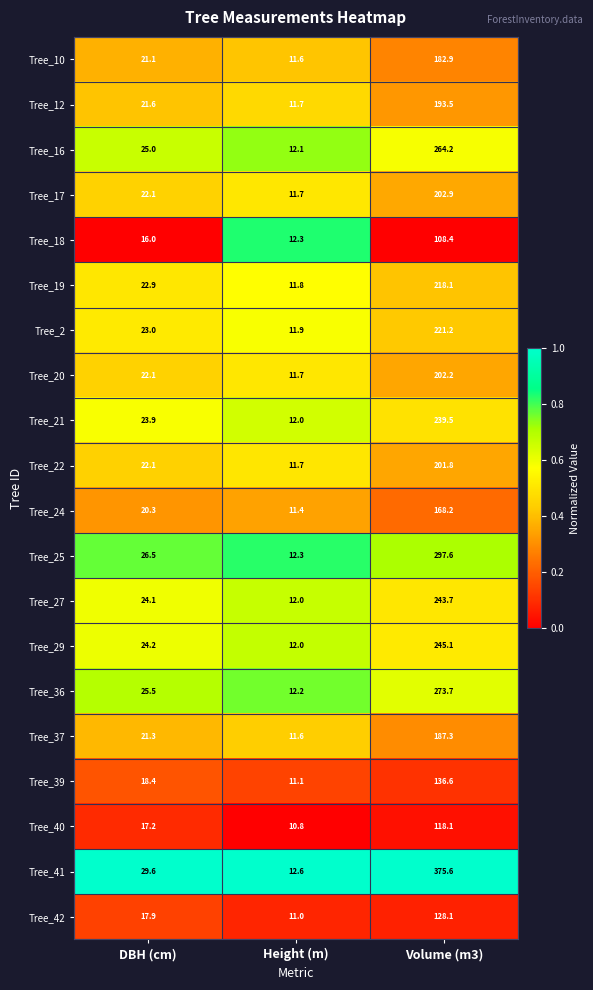

What is the difference between the second highest and minimum values in the Tree_41 series?

17.0